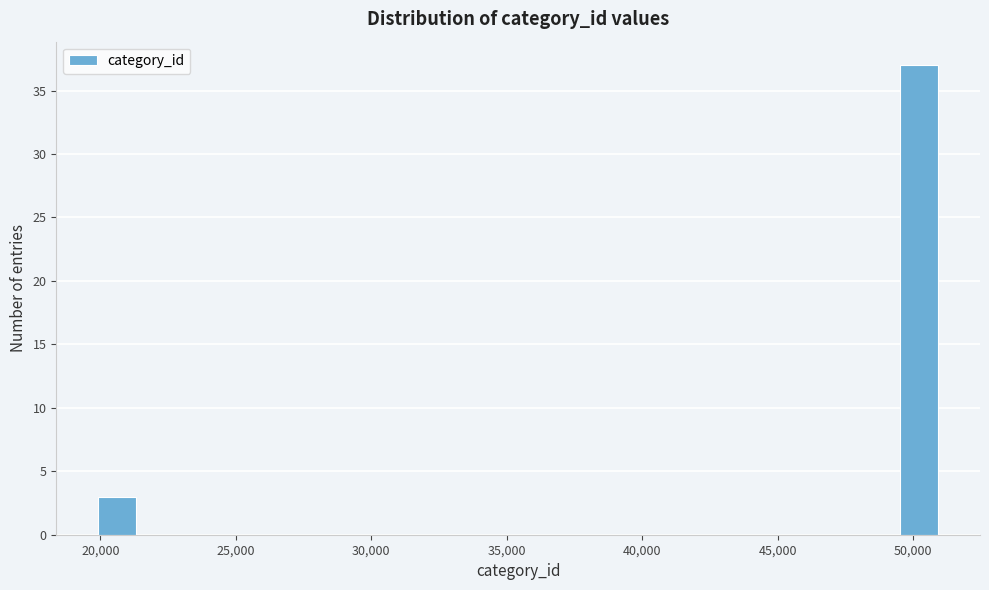

Around what value on the x-axis is the tallest bar? Give the approximate position of its centre, as read against the axis.

50000